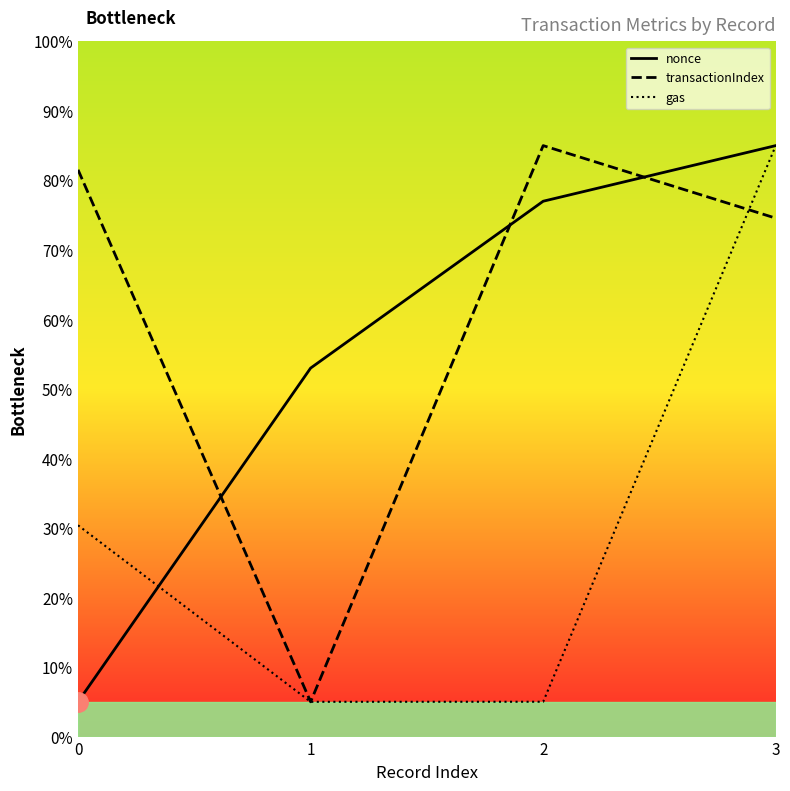

Reading right to left, what are all the values shown in this chart?

nonce: 85.0	77.0	53.0	5.0
transactionIndex: 74.6	85.0	5.0	81.5
gas: 85.0	5.0	5.0	30.4